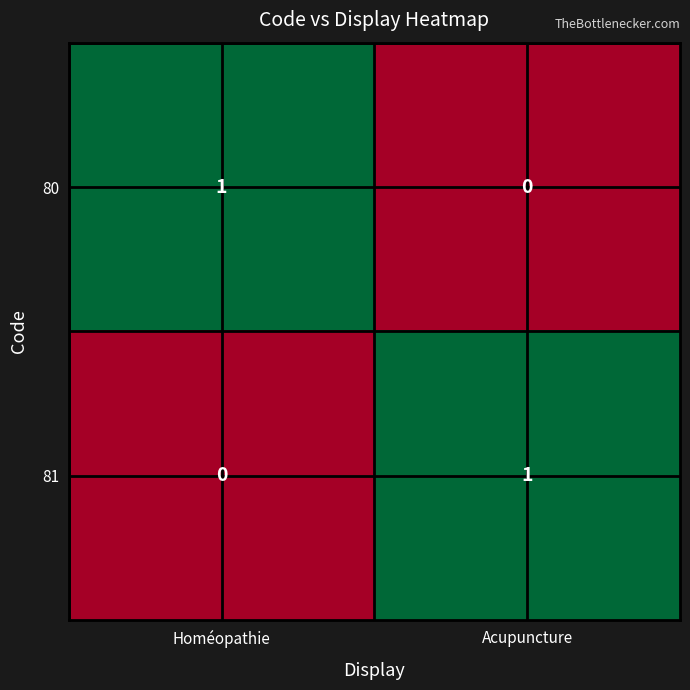

True or false: 81 has a value of 2 at Acupuncture.

False